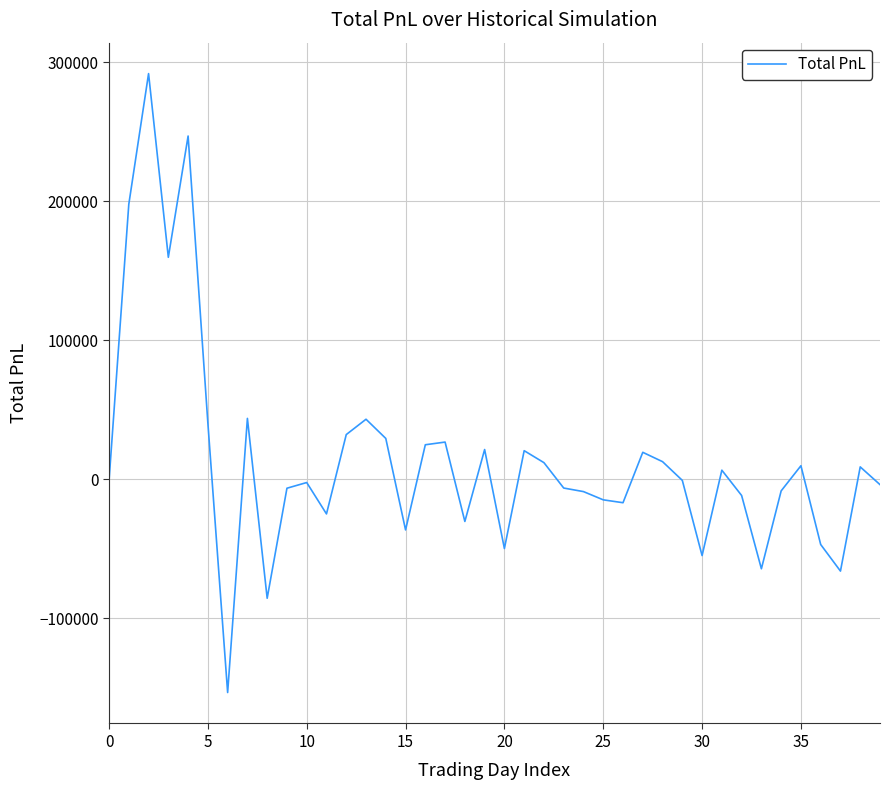

How many categories are shown in the chart?

40